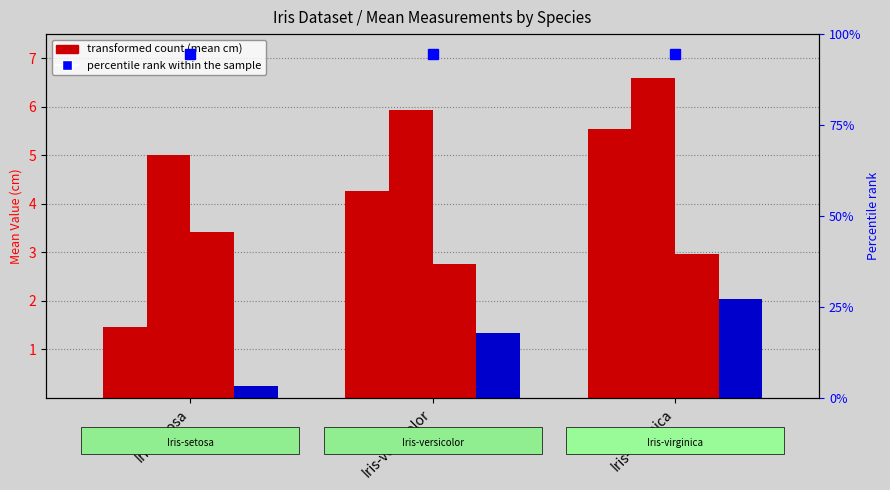

Reading left to right, extract all data points from this chart.

PetalLengthCm: Iris-setosa=1.5	Iris-versicolor=4.3	Iris-virginica=5.5
SepalLengthCm: Iris-setosa=5.0	Iris-versicolor=5.9	Iris-virginica=6.6
SepalWidthCm: Iris-setosa=3.4	Iris-versicolor=2.8	Iris-virginica=3.0
PetalWidthCm: Iris-setosa=0.2	Iris-versicolor=1.3	Iris-virginica=2.0